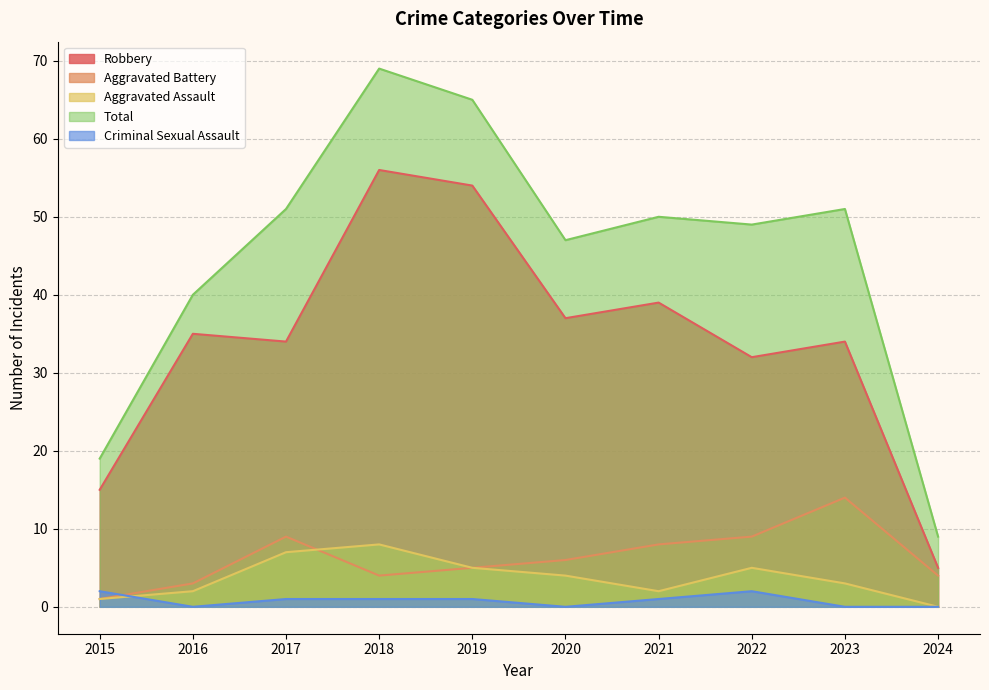

True or false: Total and Robbery intersect in this chart.

False